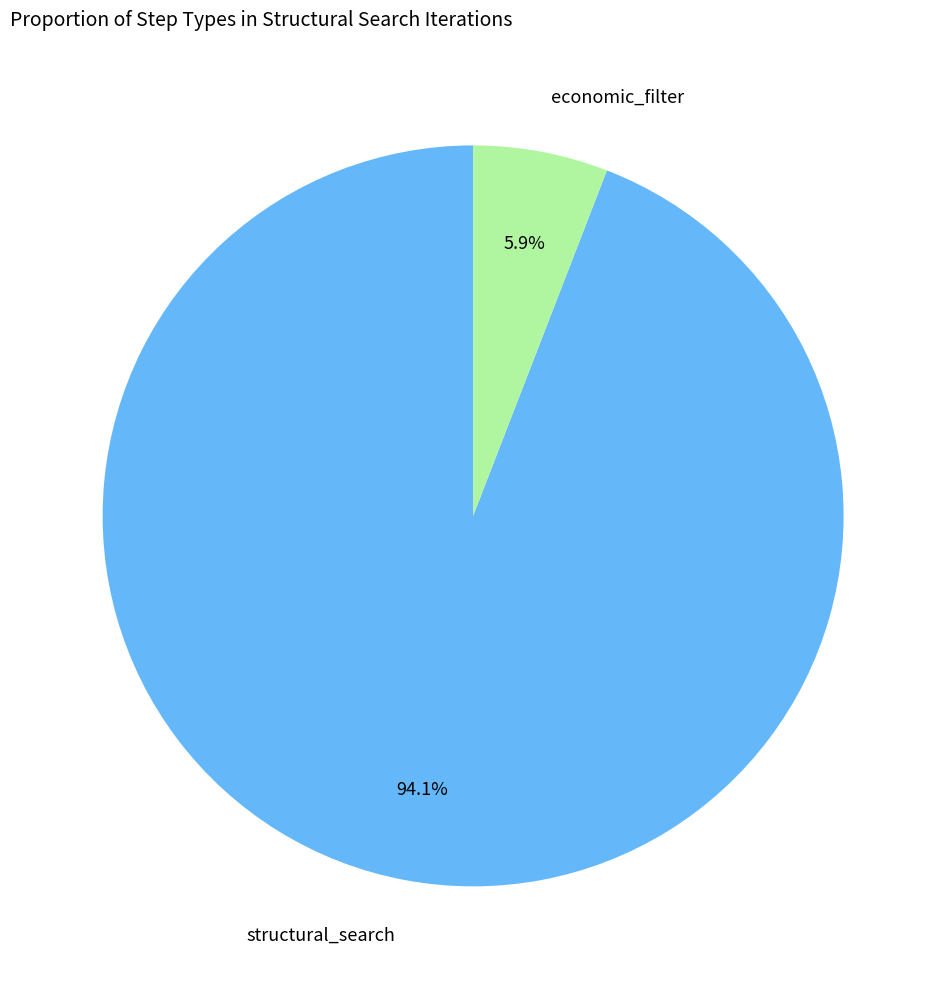

Is there a majority slice in this chart?

Yes